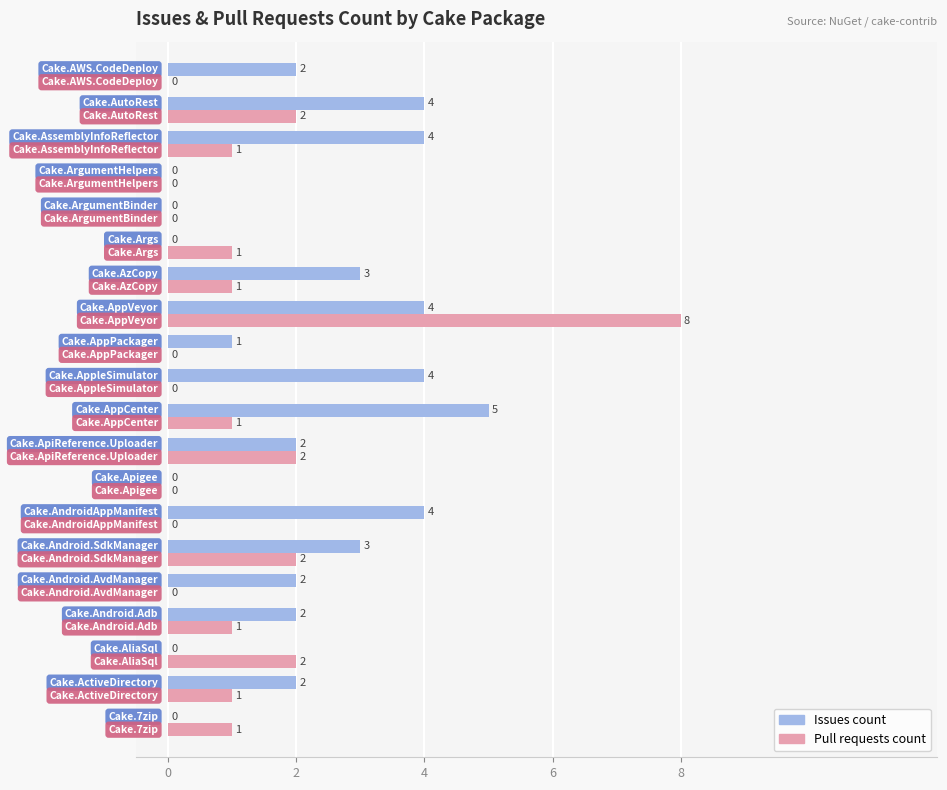

What is the greatest value displayed?

8